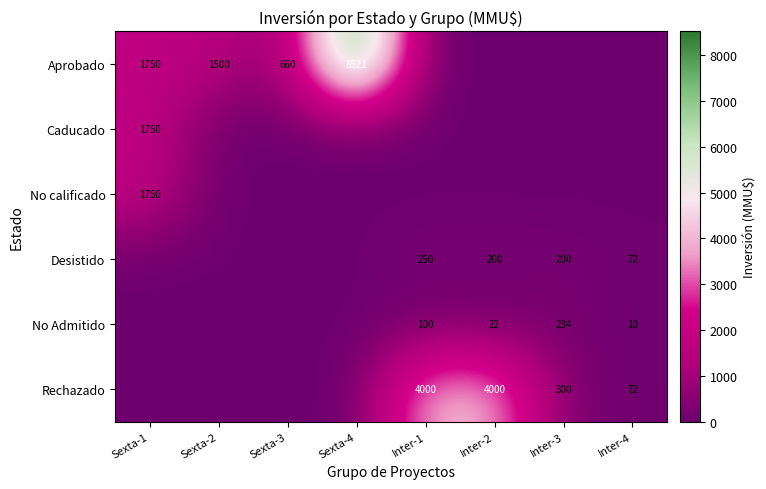

The value of Rechazado at Inter-4 is 122. True or false?

False